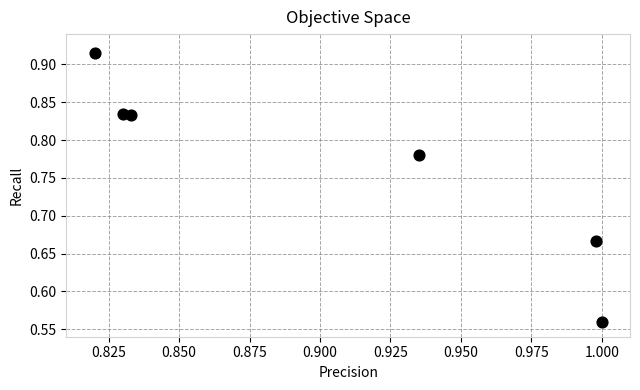

What is the range of Y values (max minus min)?

0.4